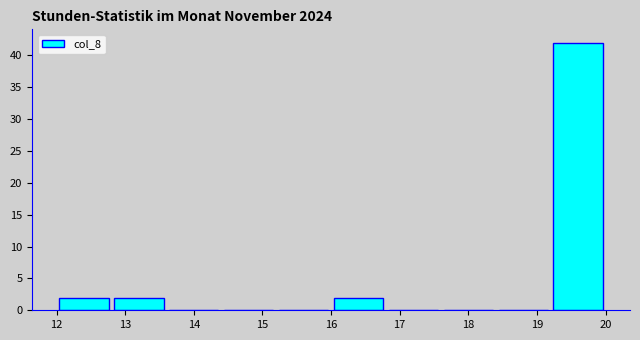

What is the height of the bar covering 16.0 to 16.8 on the x-axis? The values are not printed on the chart, so give them approximately, as read against the axis.

2